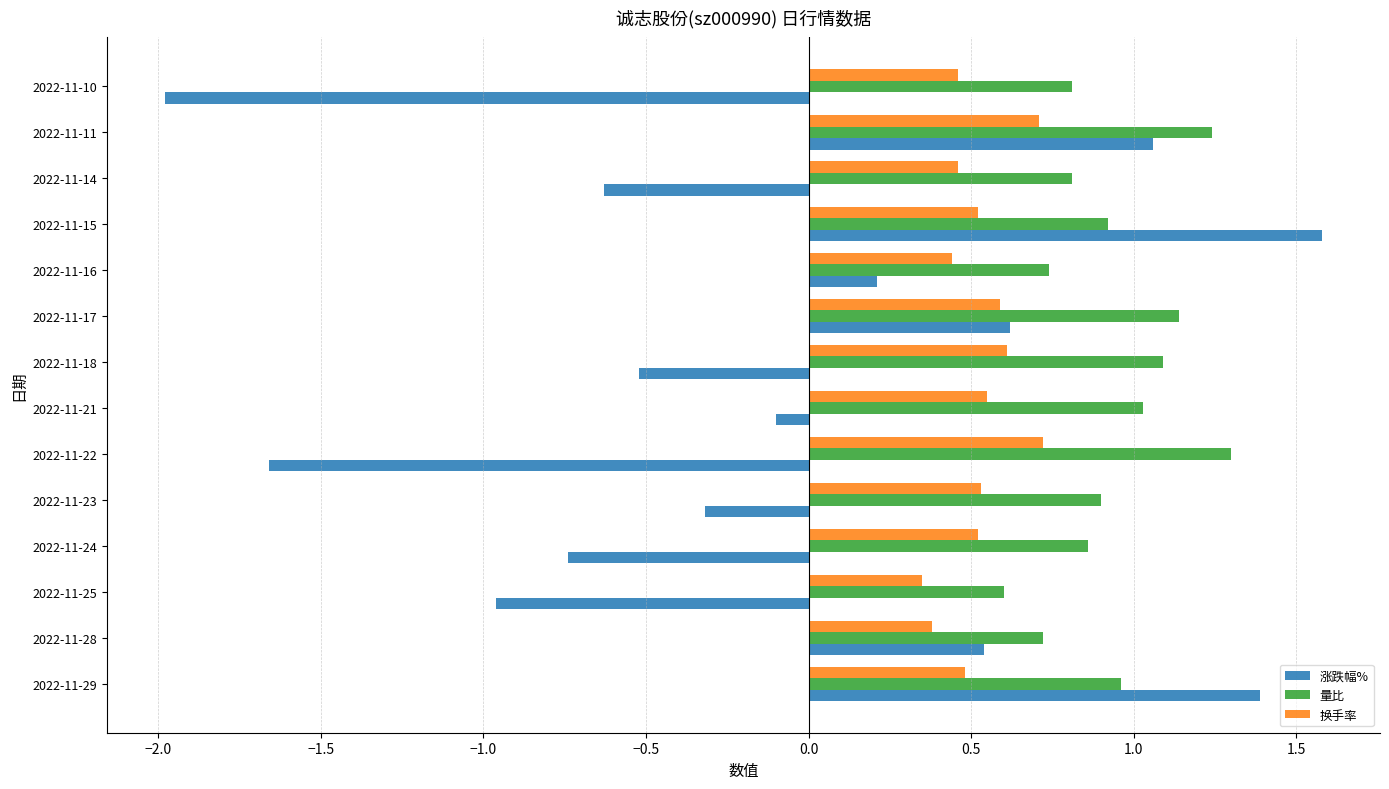

At which label does 涨跌幅% reach its peak?

2022-11-15